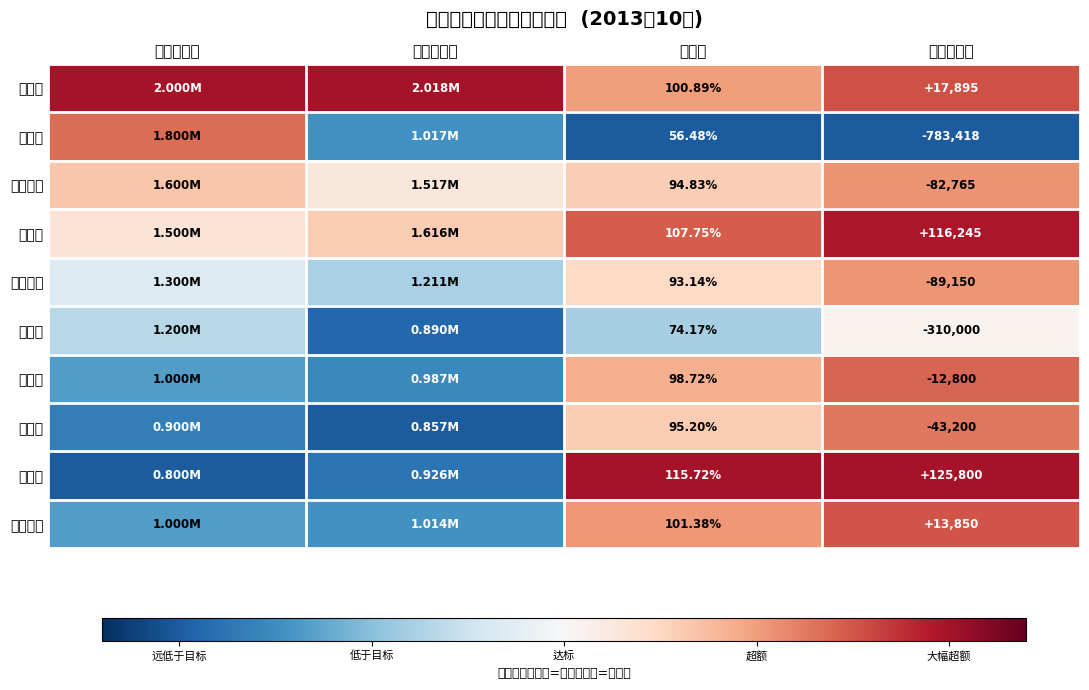

Is the value of 三孝口 at 完成率 greater than the value of 女人街店 at 完成率?

Yes